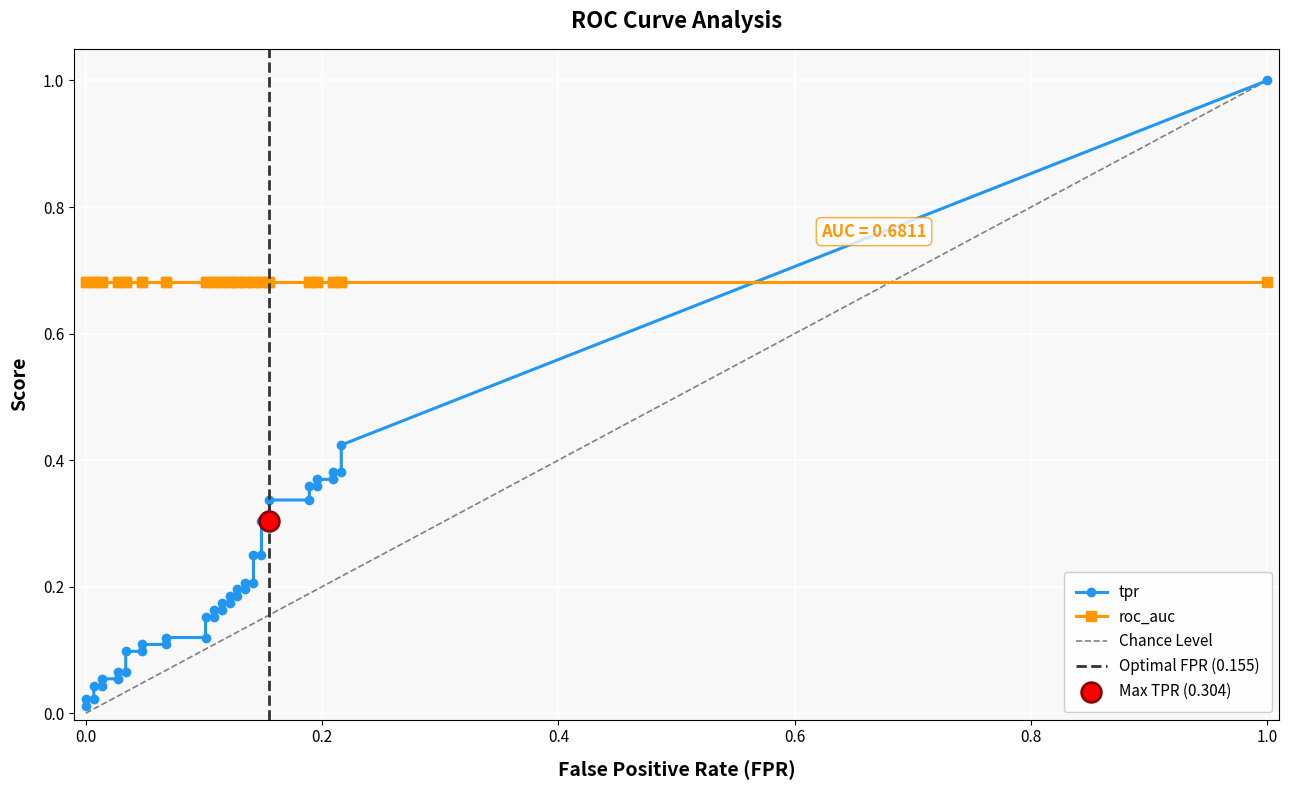

Which series contains the lowest Y value?

tpr